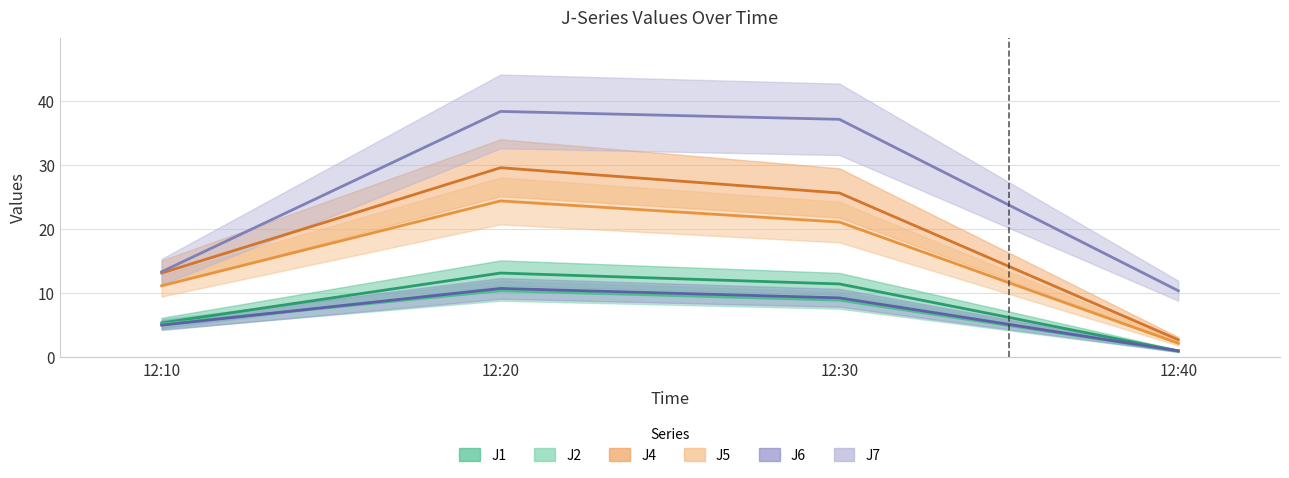

Reading right to left, list all the values displayed in this chart.

J1: 1.0	11.5	13.2	5.4
J2: 1.0	8.9	10.4	5.2
J4: 2.8	25.7	29.6	13.2
J5: 2.2	21.1	24.4	11.2
J6: 1.0	9.3	10.8	5.0
J7: 10.4	37.2	38.4	13.4